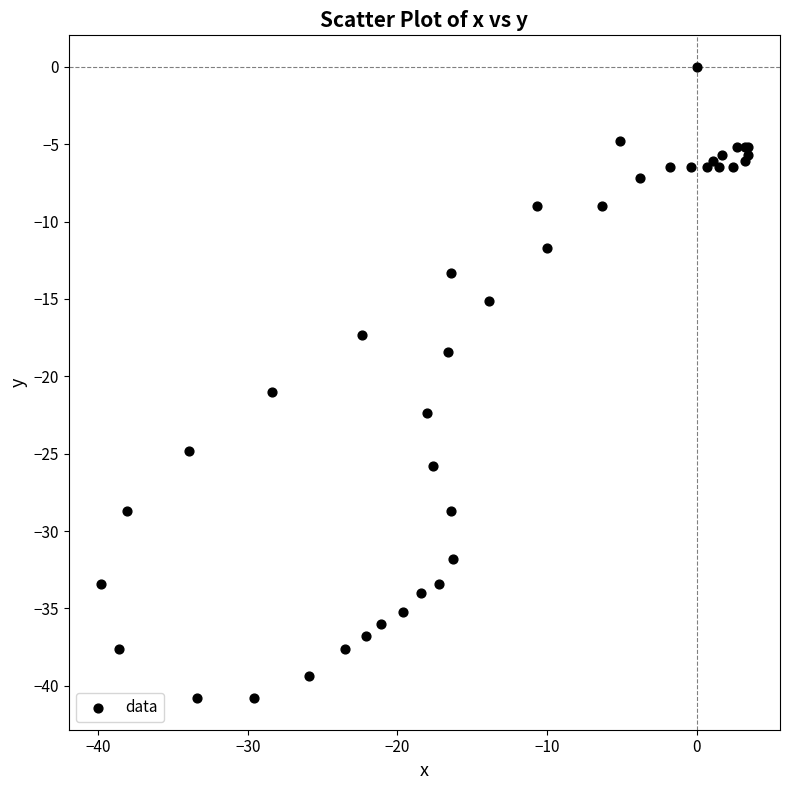

What Y value in the scatter plot is closest to -20?

-21.0